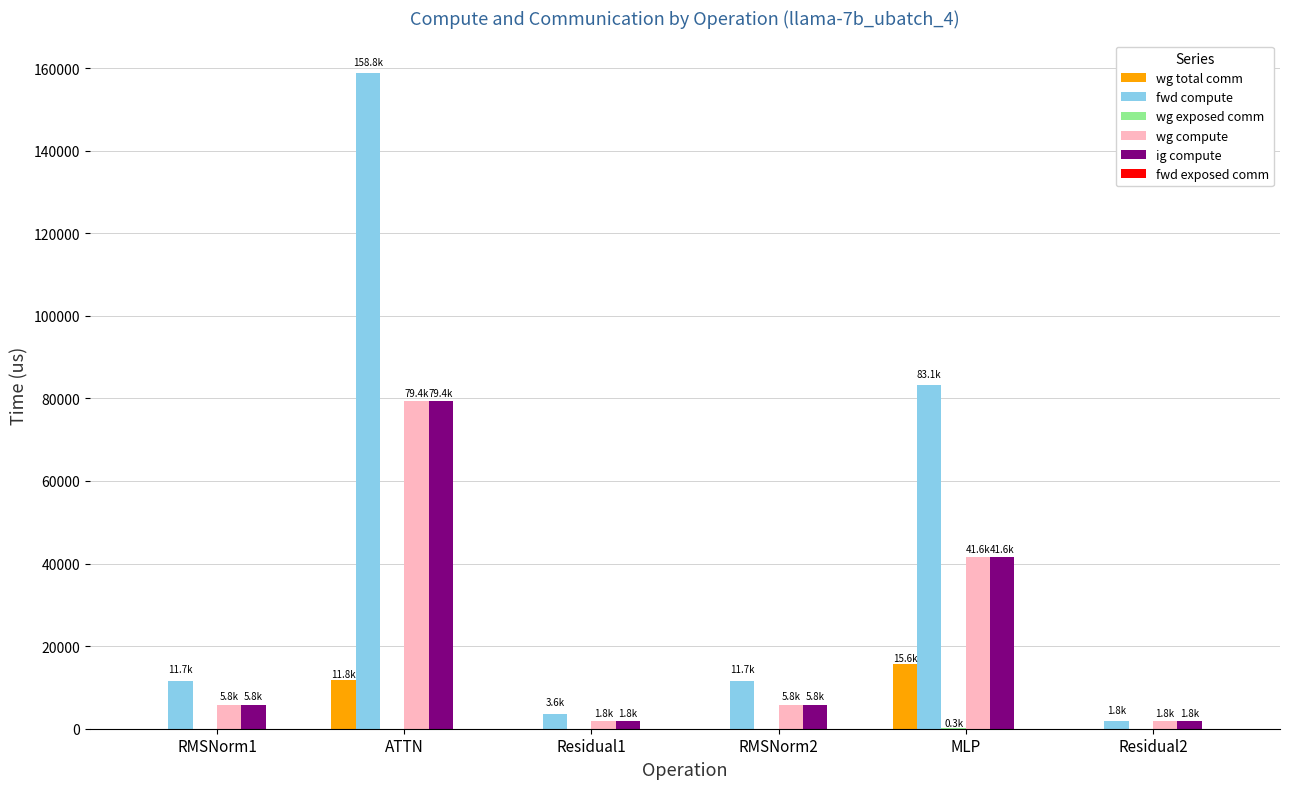

At which label is wg total comm closest to 7824?

ATTN